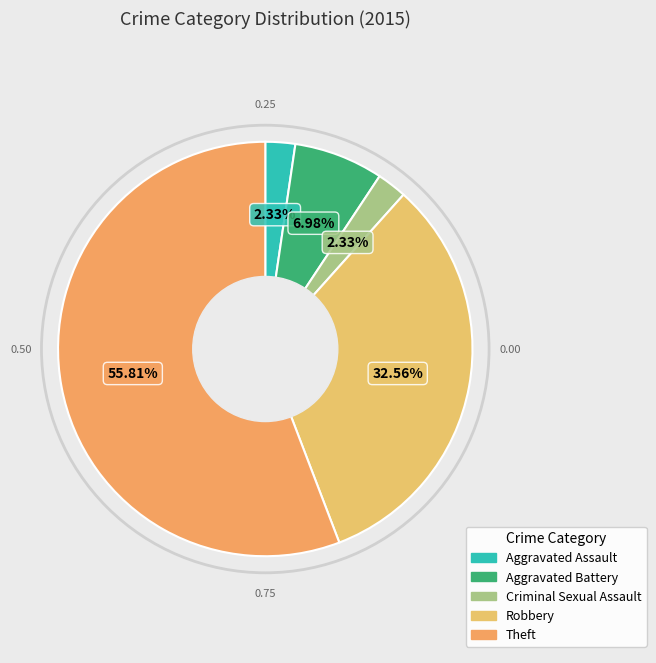

What percentage is NOT represented by Aggravated Battery?

93.0%